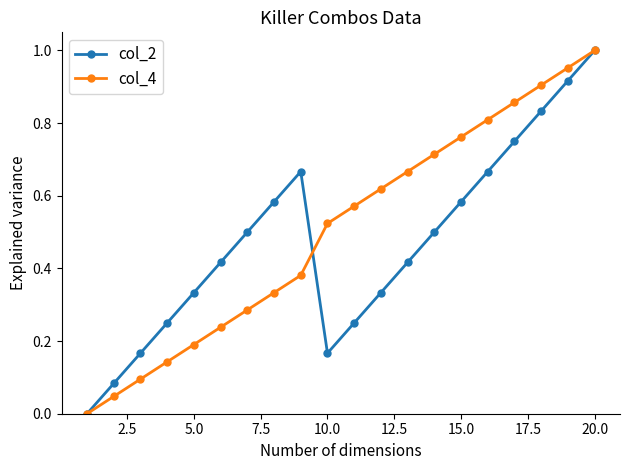

In col_2, how many points are lower than both neighbors (excluding endpoints)?

1